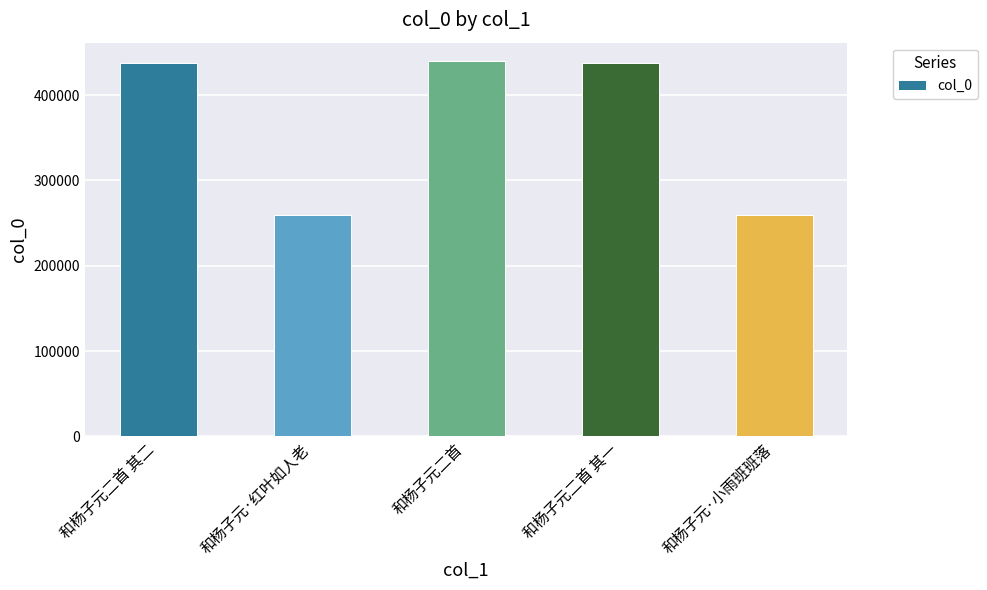

Where does the data first go above 437323?

和杨子元二首 其二